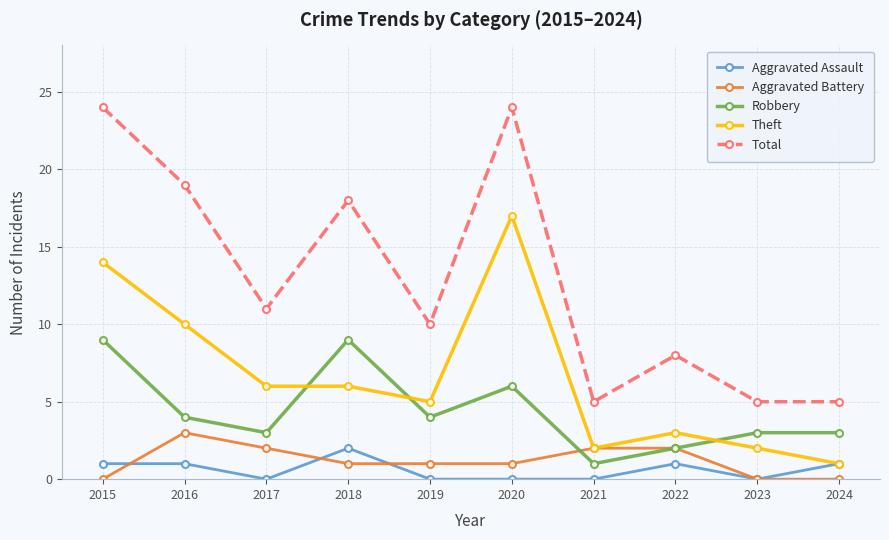

True or false: Robbery has more than 0 interior local peaks.

True